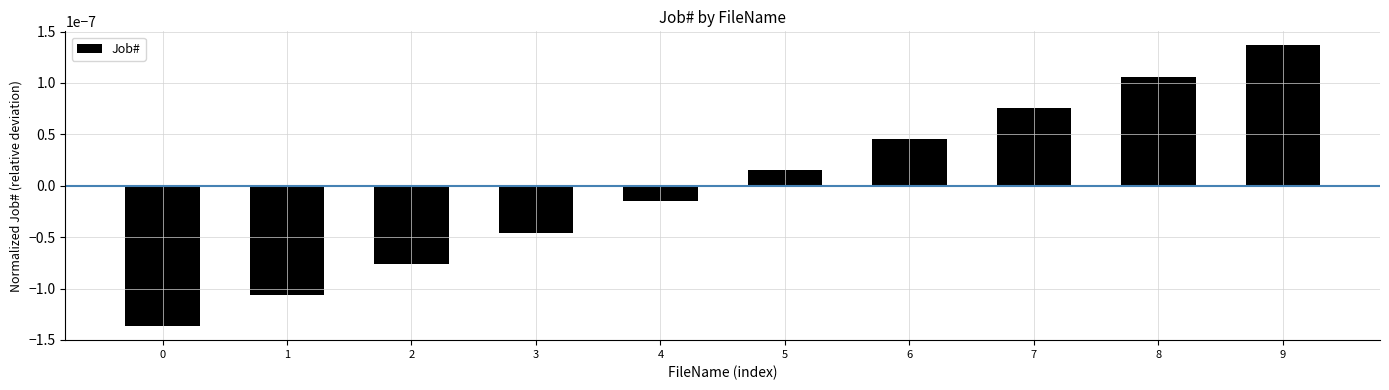

Which label corresponds to the largest value in the chart?

9